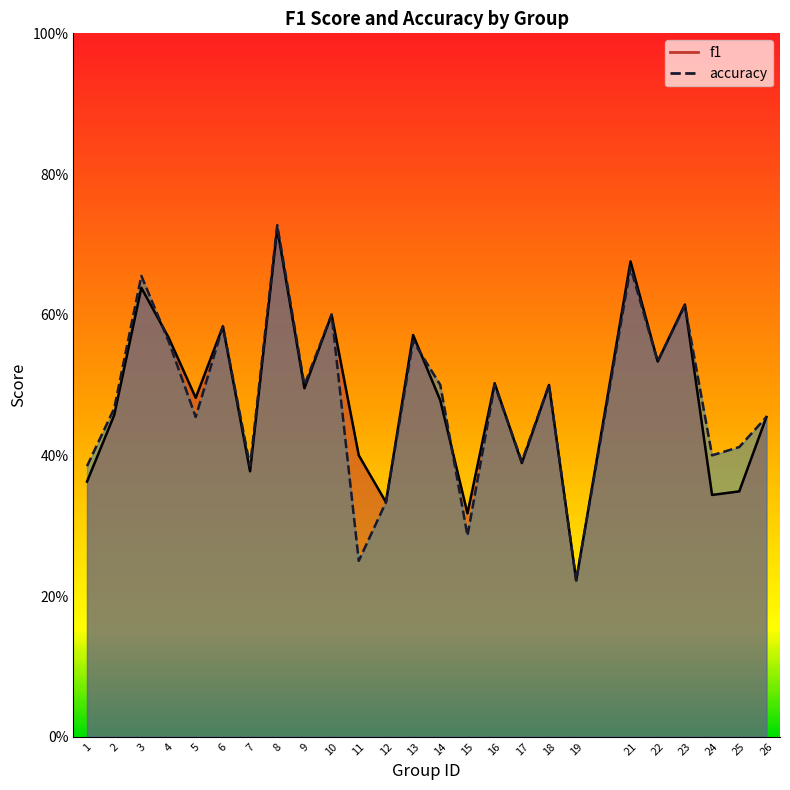

Does the chart display data point markers on the line(s)?

No